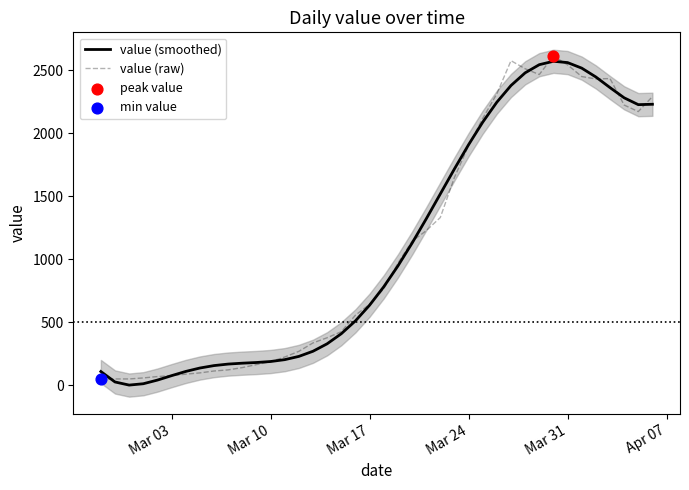

Which series reaches the maximum Y coordinate?

value (raw)